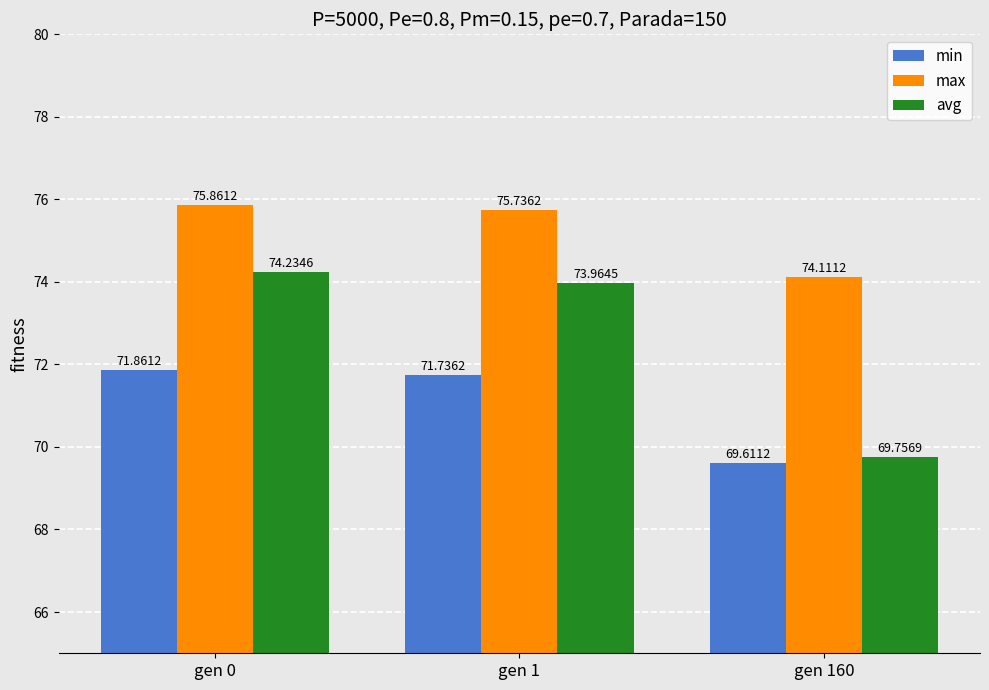

At which label does avg reach its peak?

gen 0